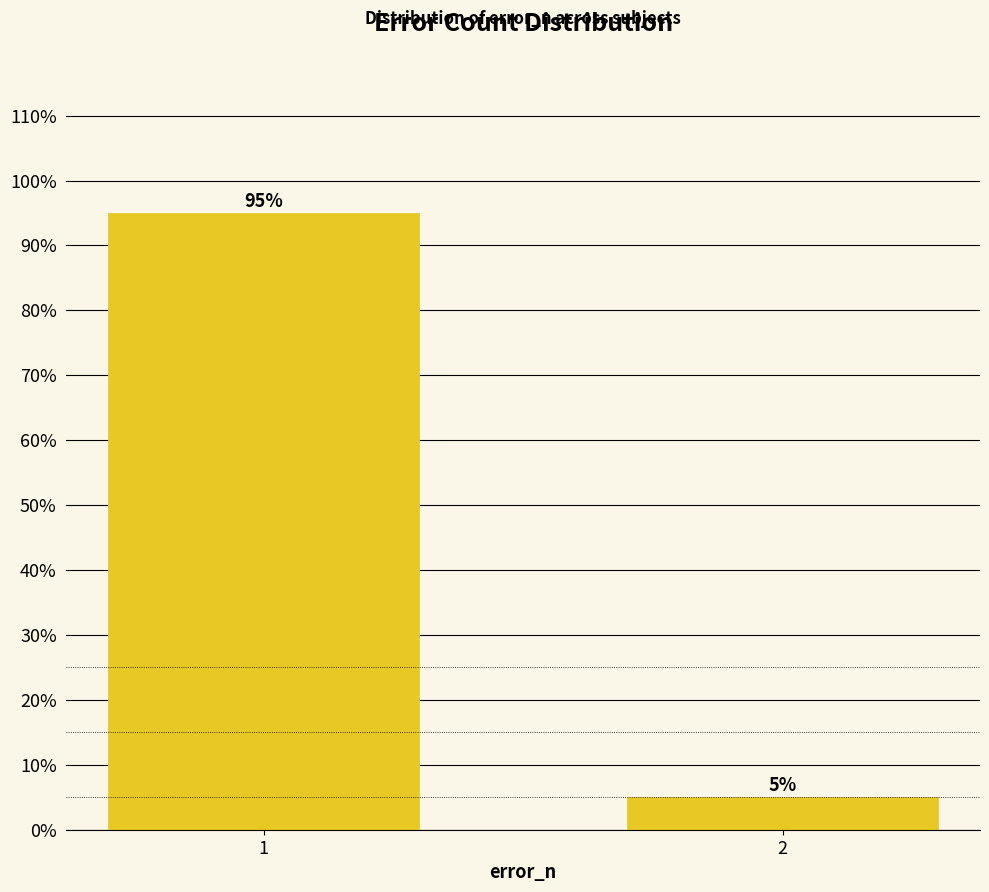

Reading left to right, transcribe all the data shown in this chart.

1=95	2=5